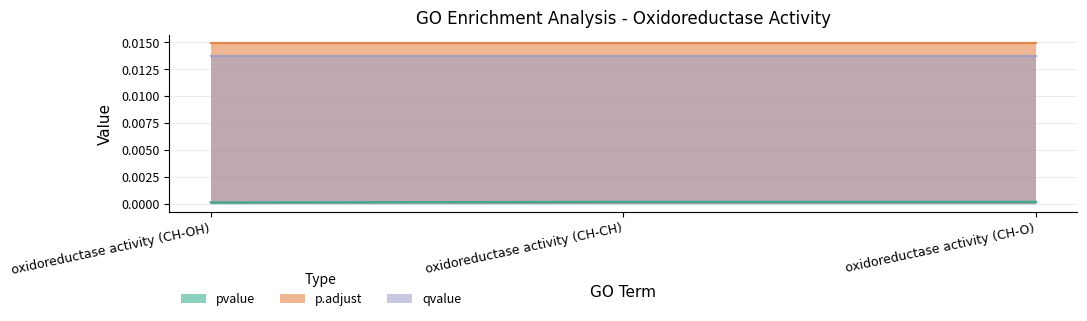

Count the number of categories in the chart.

3